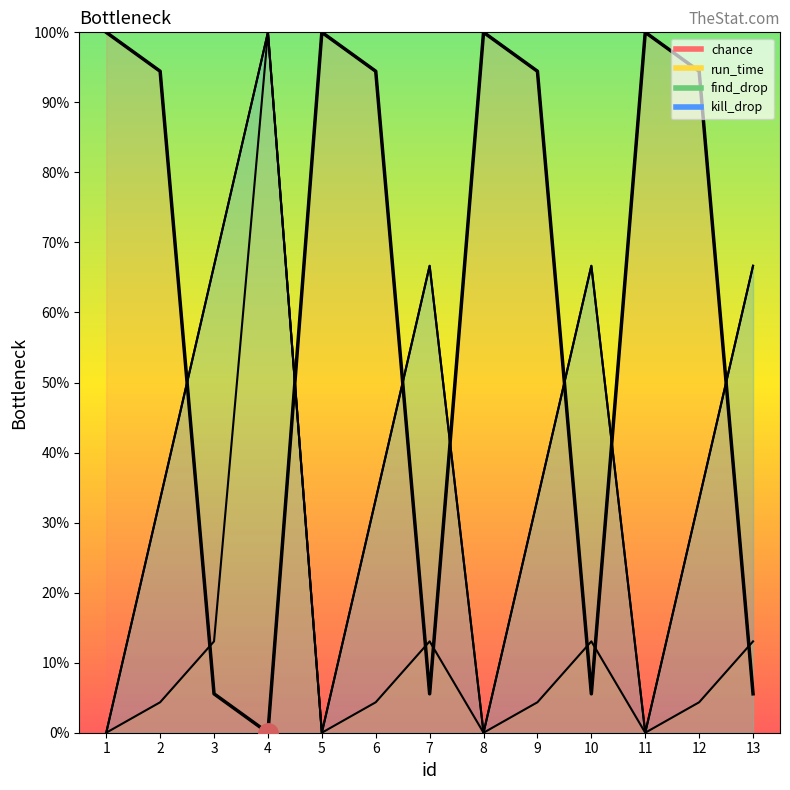

Which series has the largest total across all categories?

chance